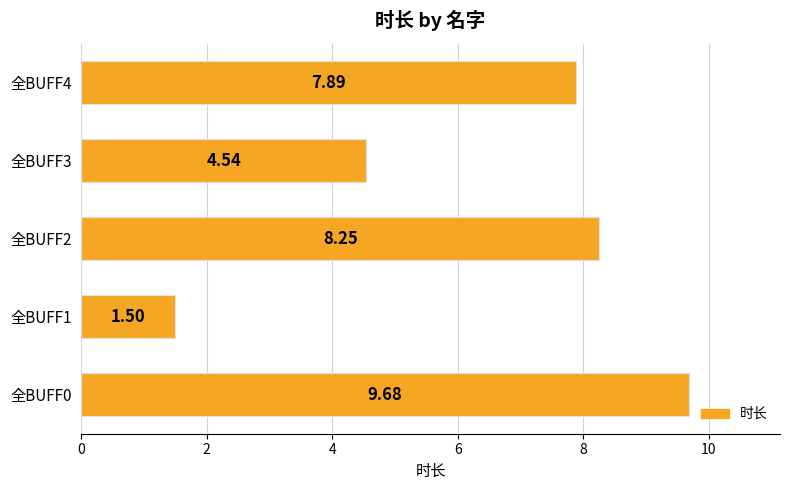

What is the sum of the values at 全BUFF1 and 全BUFF2?

9.8